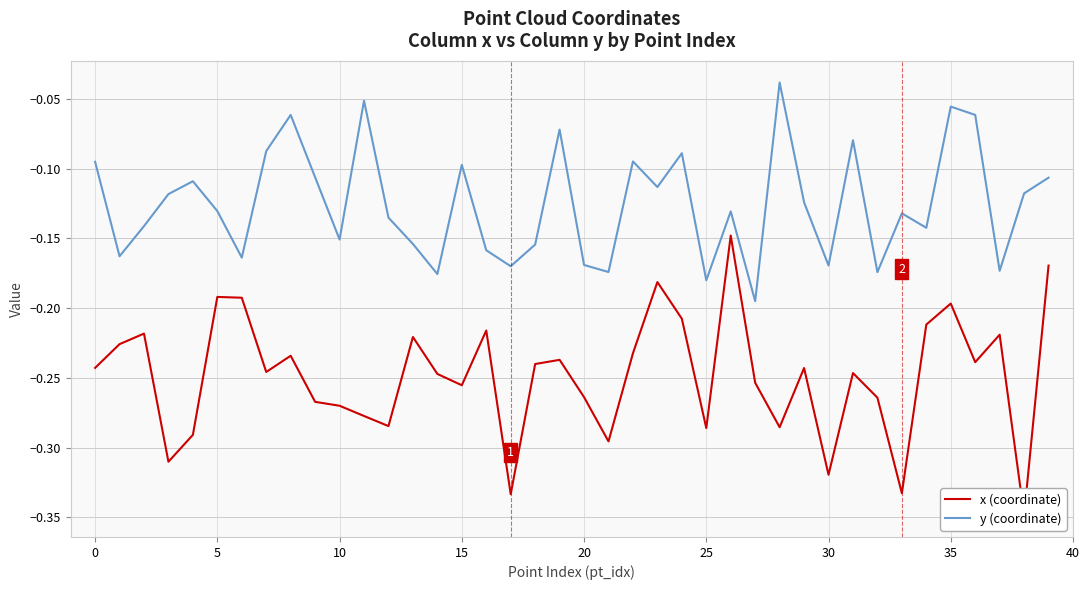

What is the difference between the maximum and minimum values in the y (coordinate) series?

0.2